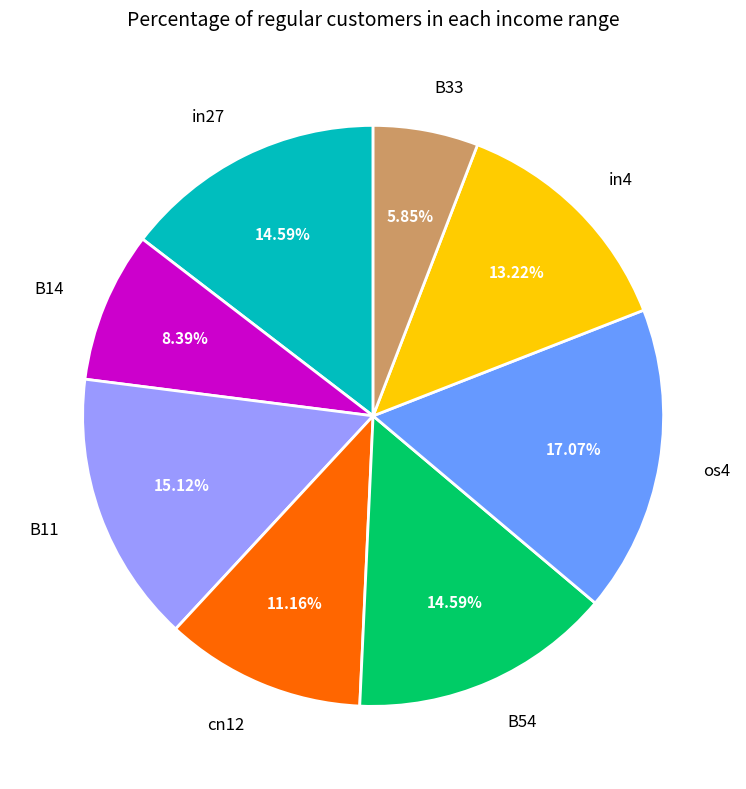

What percentage do B33 and in4 together represent?

19.1%